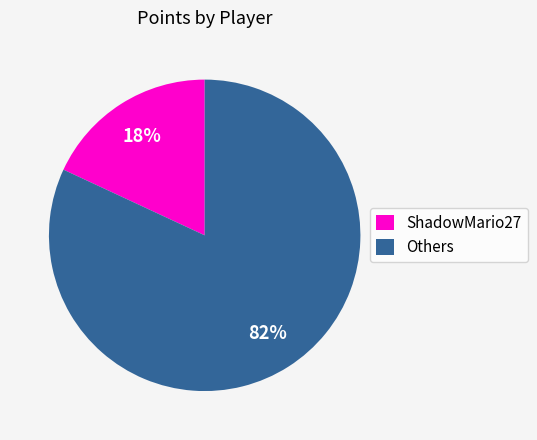

What is the smallest slice in the pie chart?

ShadowMario27